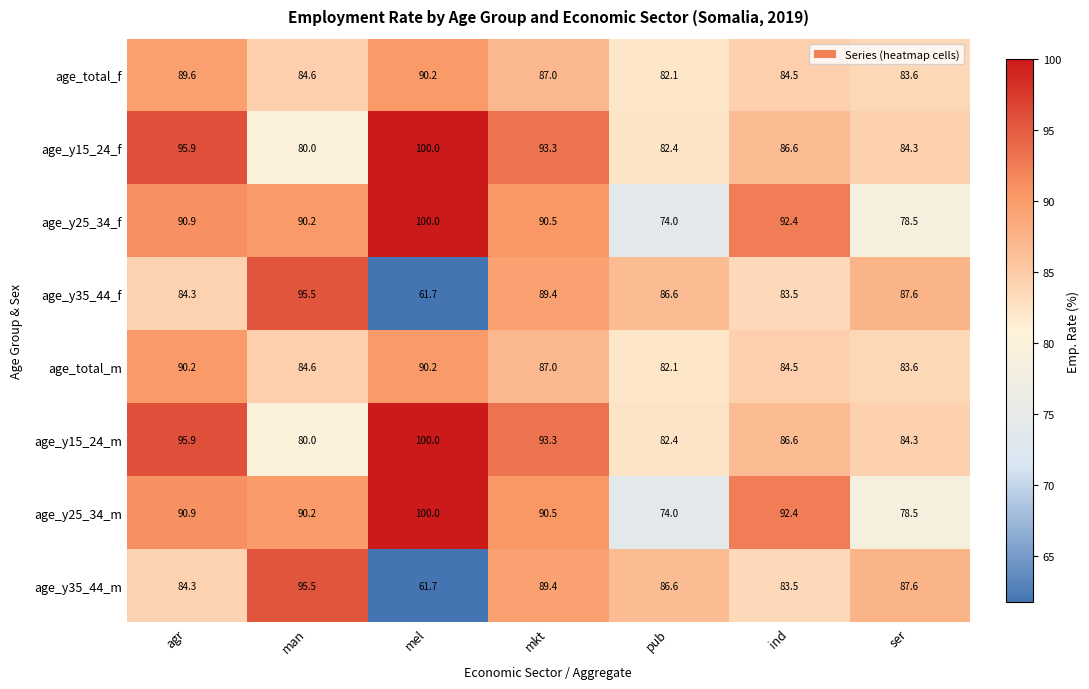

Which category has the lowest value across all series?

mel